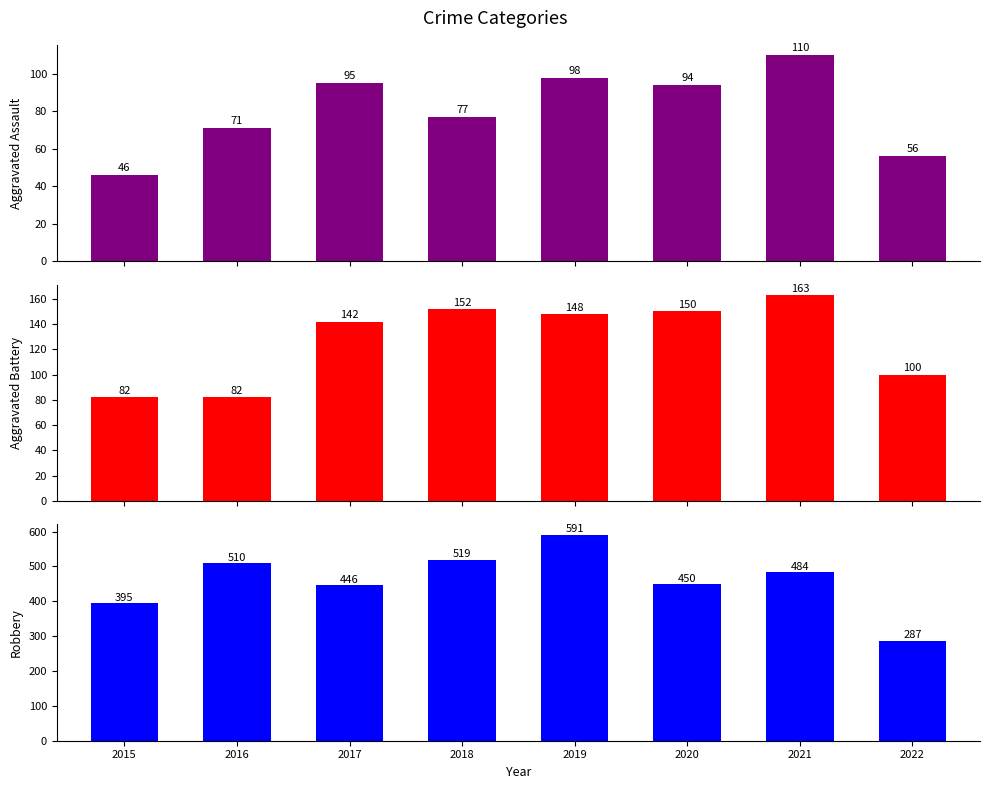

What is the highest value of the Robbery series?

591